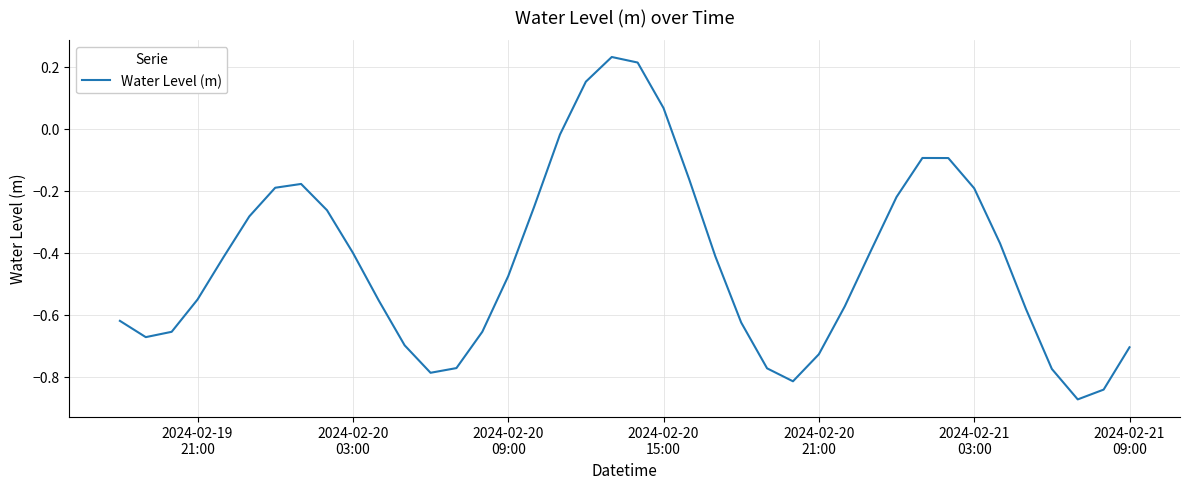

What is the difference between the maximum and minimum values?

1.1